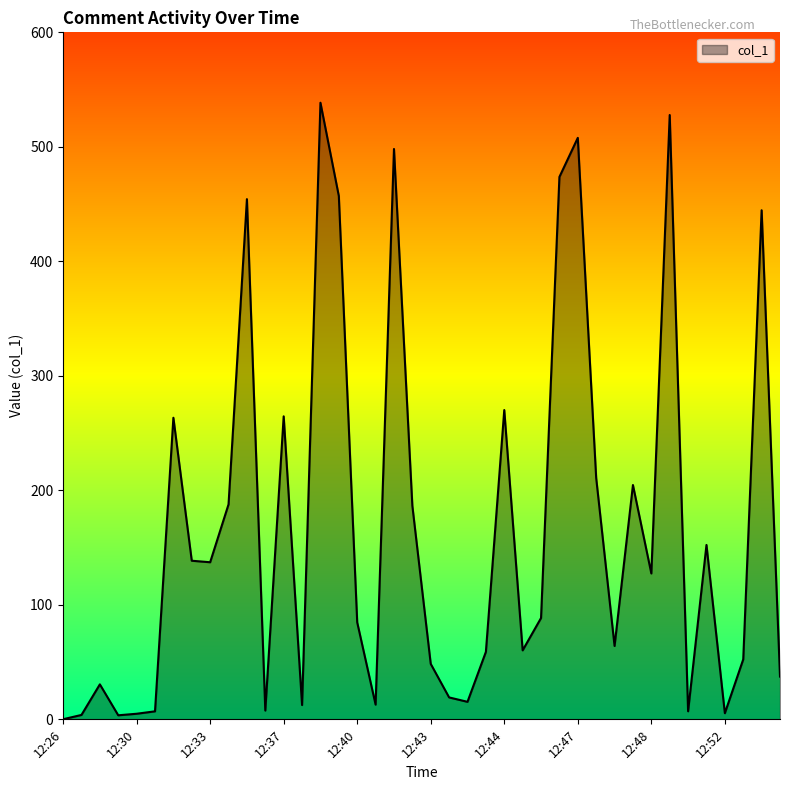

What is the maximum value shown in the chart?

538.5